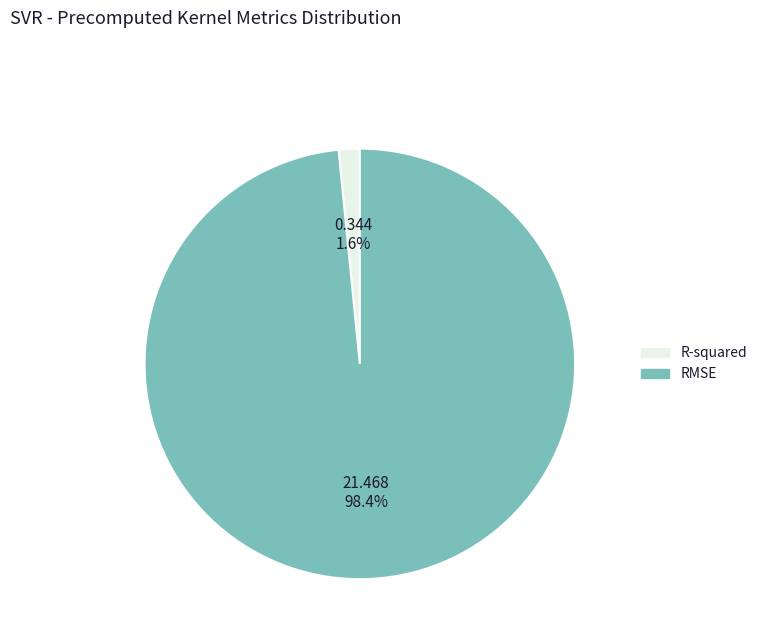

Is there any slice that represents more than half of the pie?

Yes